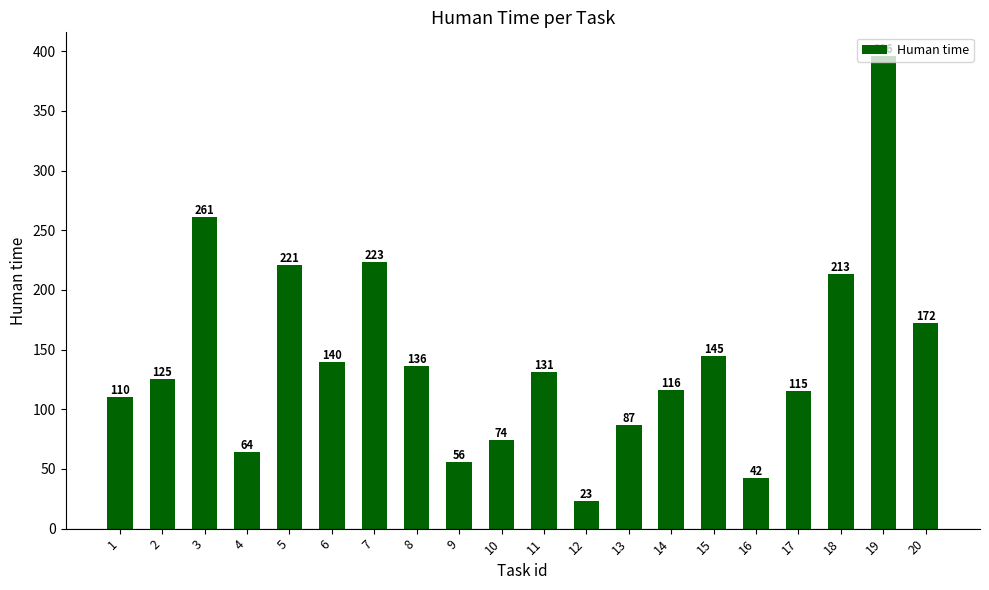

What is the difference between the maximum and minimum values?

373